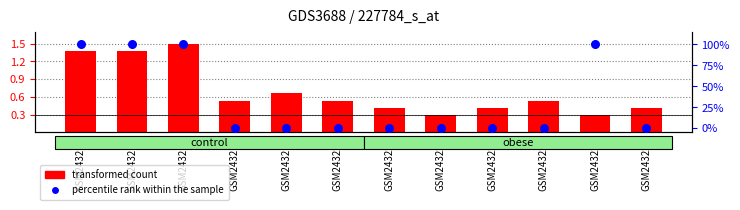

What are all the series names shown in the legend?

transformed count, percentile rank within the sample